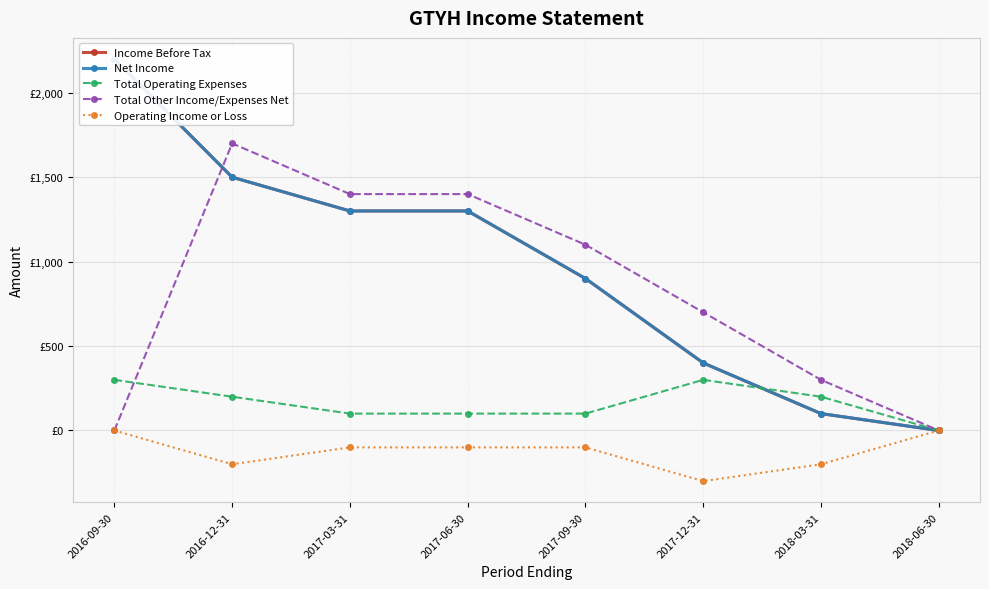

Rank the series at 2017-09-30 from lowest to highest value.

Operating Income or Loss, Total Operating Expenses, Income Before Tax, Net Income, Total Other Income/Expenses Net